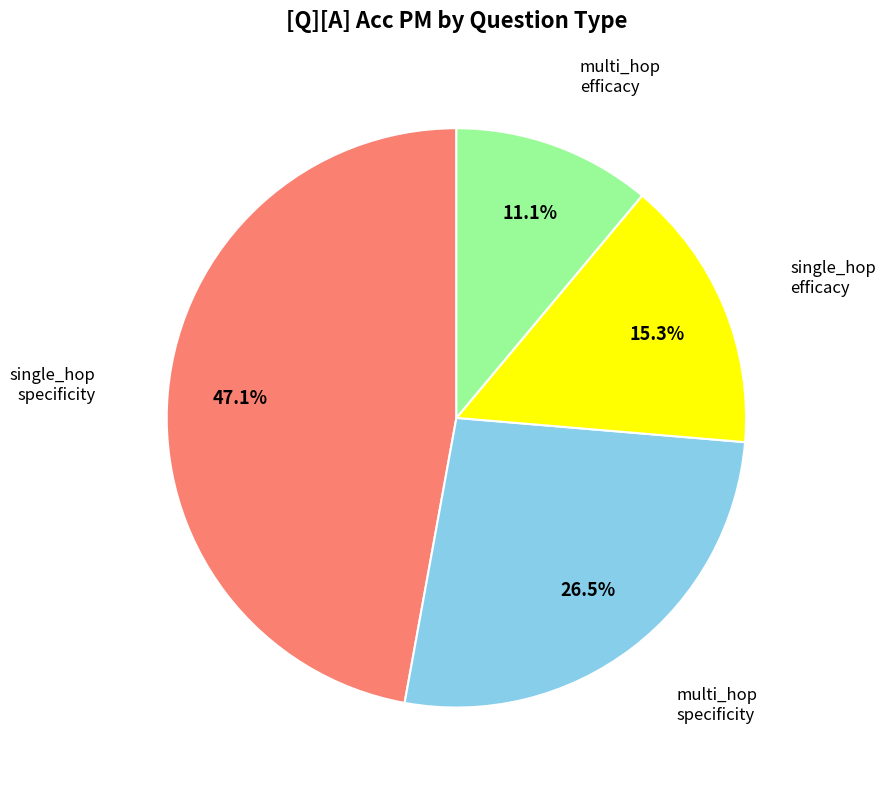

Does any single category account for the majority?

No